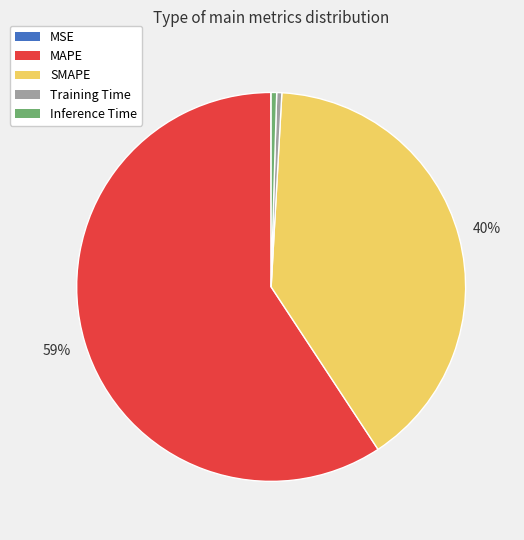

What is the largest slice in the pie chart?

MAPE